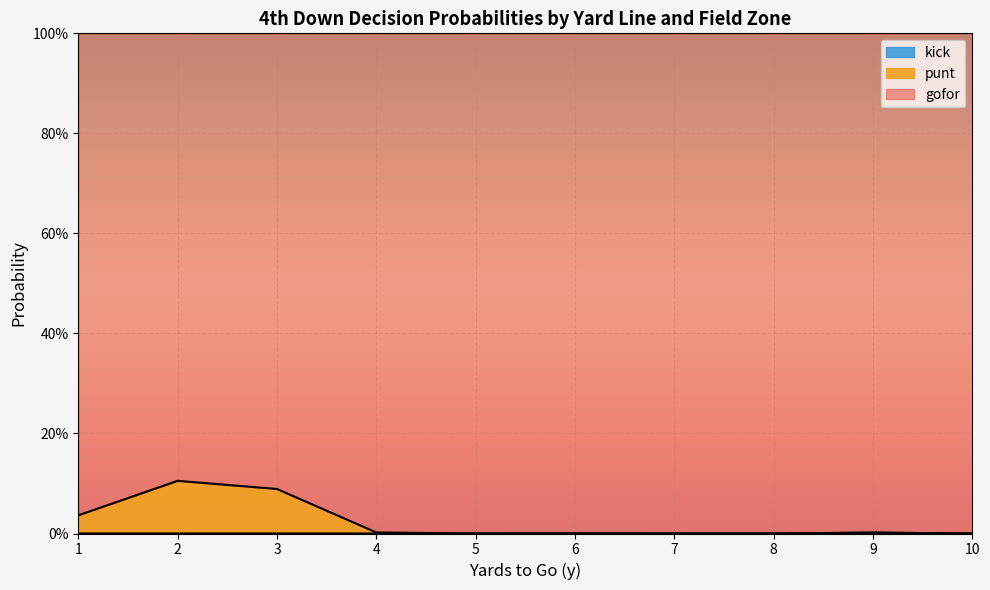

At 2, list the series in order from largest to smallest.

gofor, punt, kick